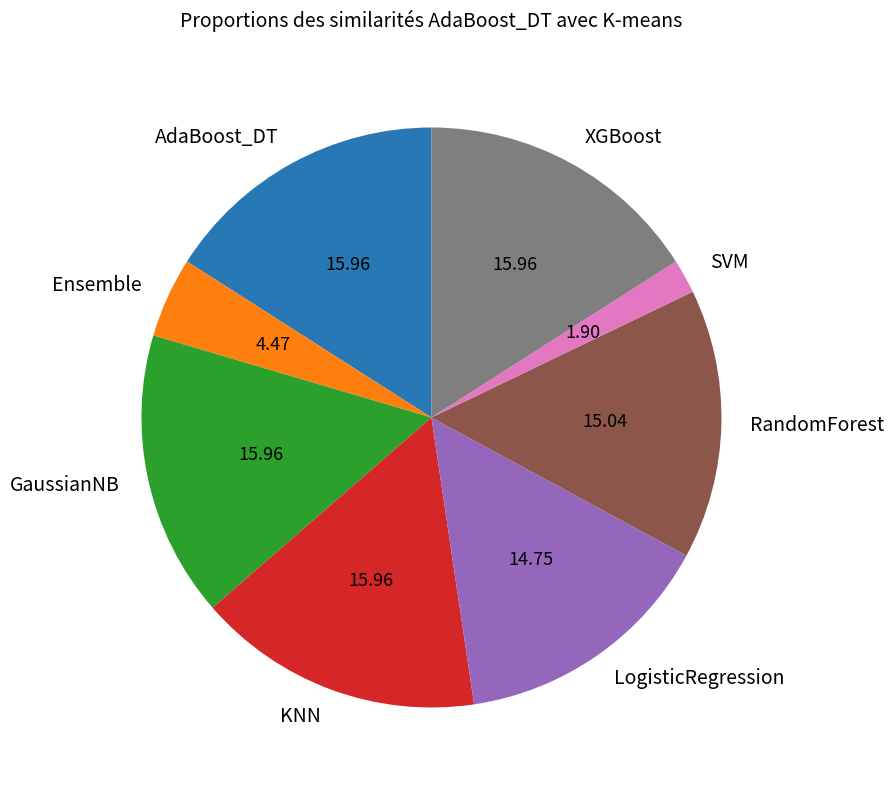

The GaussianNB slice represents 16% of the pie. True or false?

True